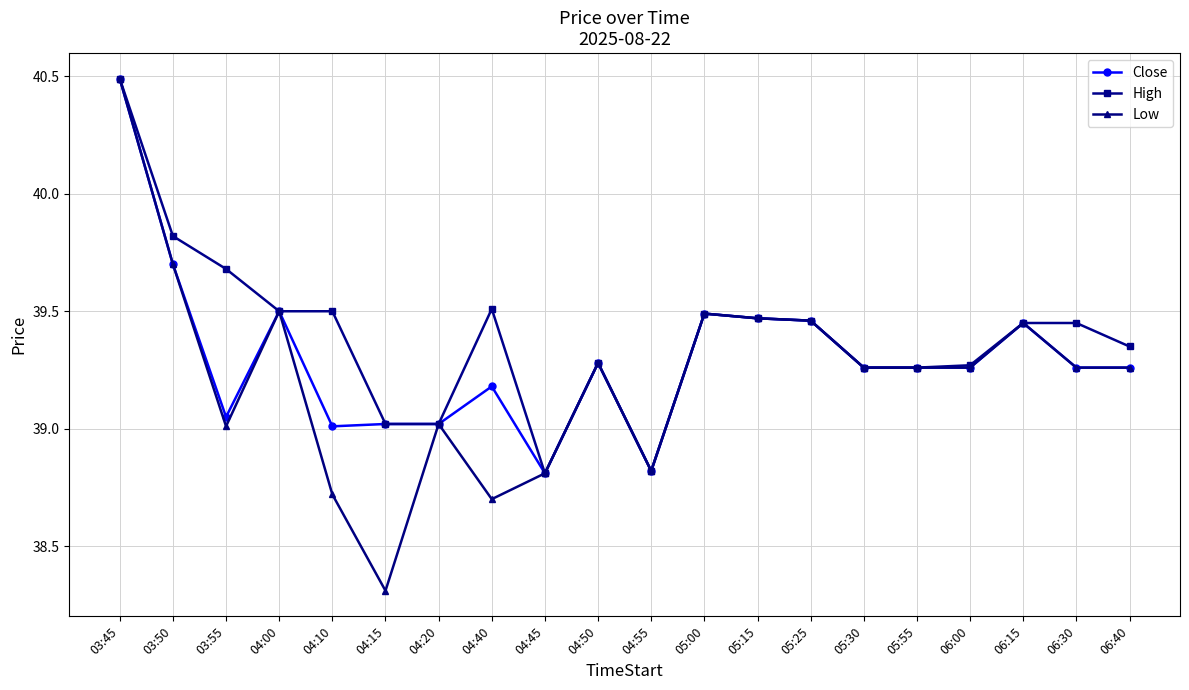

At which category is the sum across all series the highest?

03:45